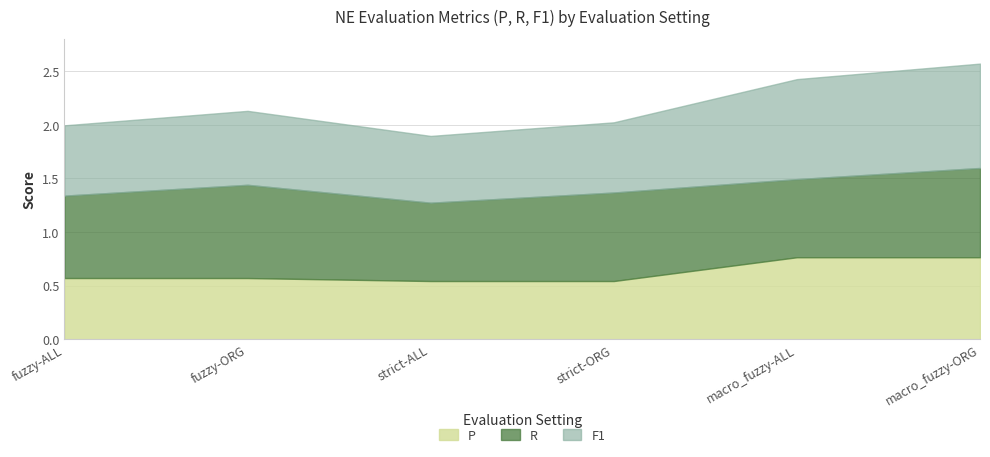

What is the label of the 1st point from the left?

fuzzy-ALL